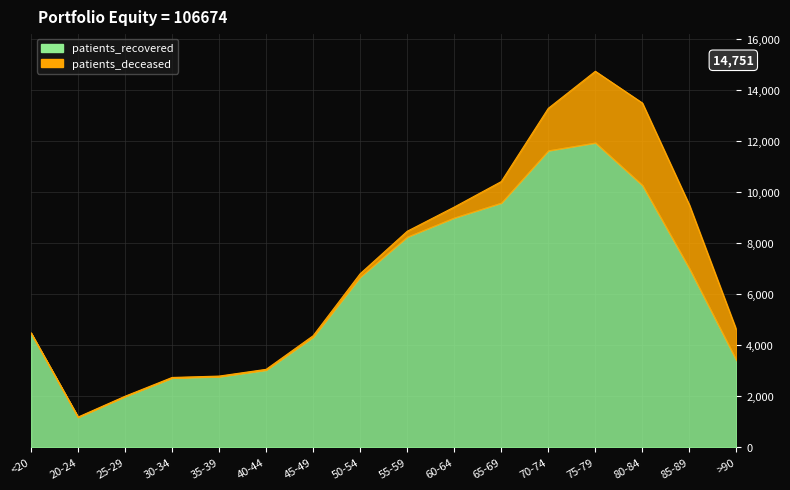

Rank the categories by value from highest to lowest.

75-79, 70-74, 80-84, 65-69, 60-64, 55-59, 85-89, 50-54, <20, 45-49, >90, 40-44, 35-39, 30-34, 25-29, 20-24